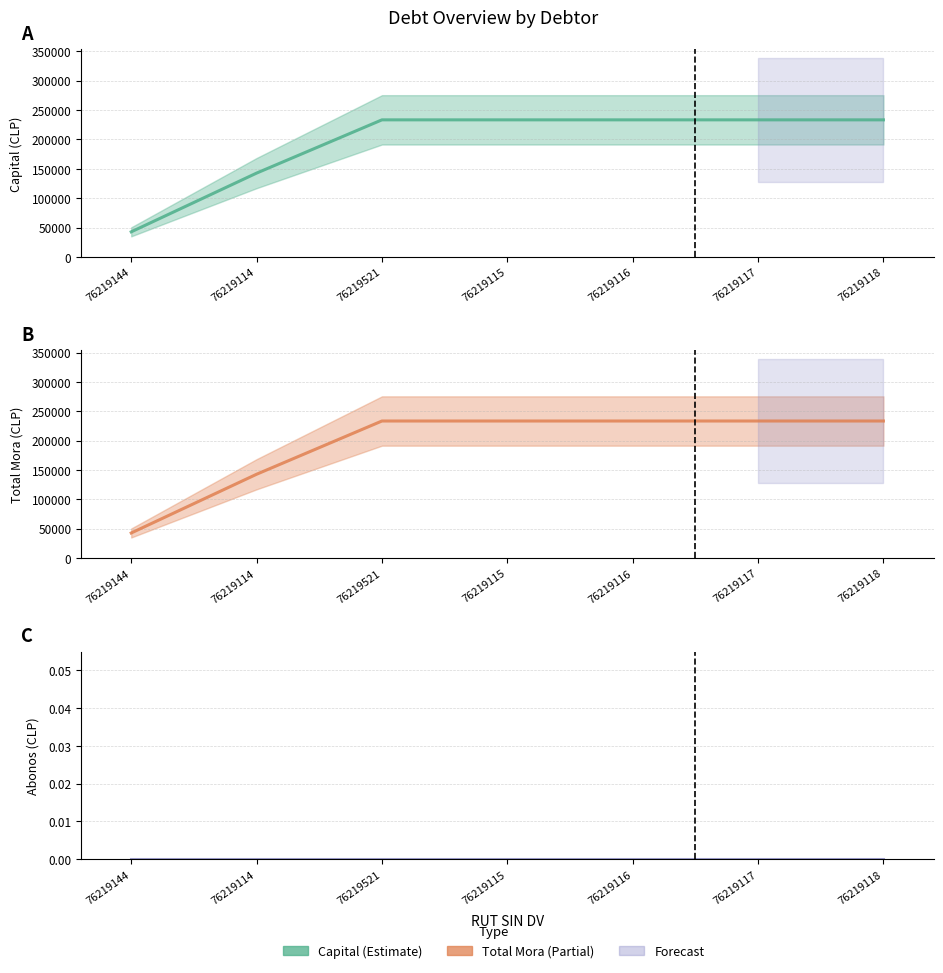

The ABONOS (line) series shows 0 at 76219116. True or false?

True